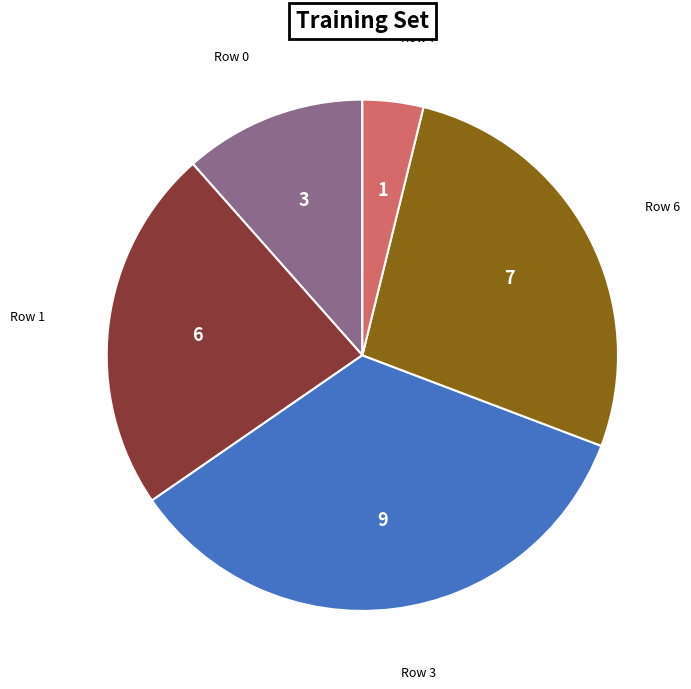

Does any single category account for the majority?

No